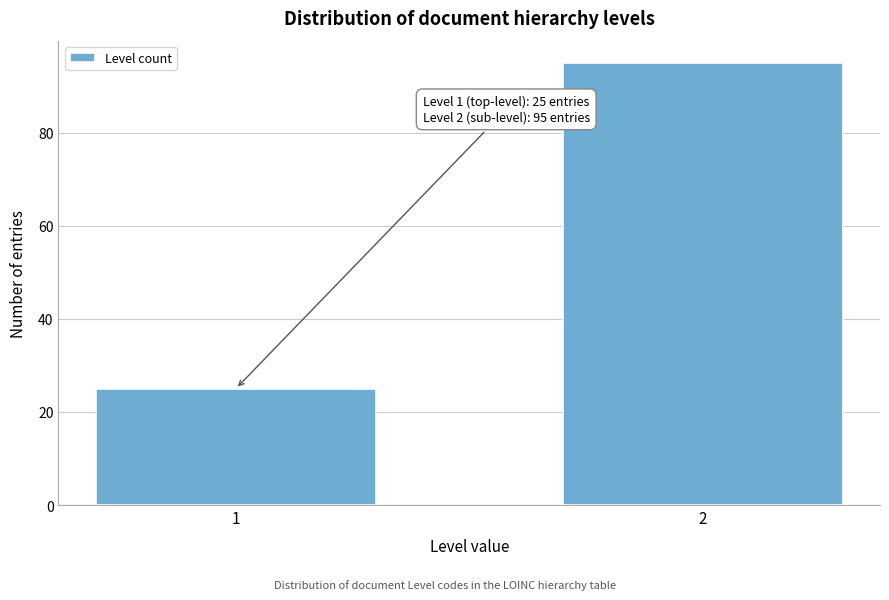

Reading left to right, extract all data points from this chart.

1=25	2=95